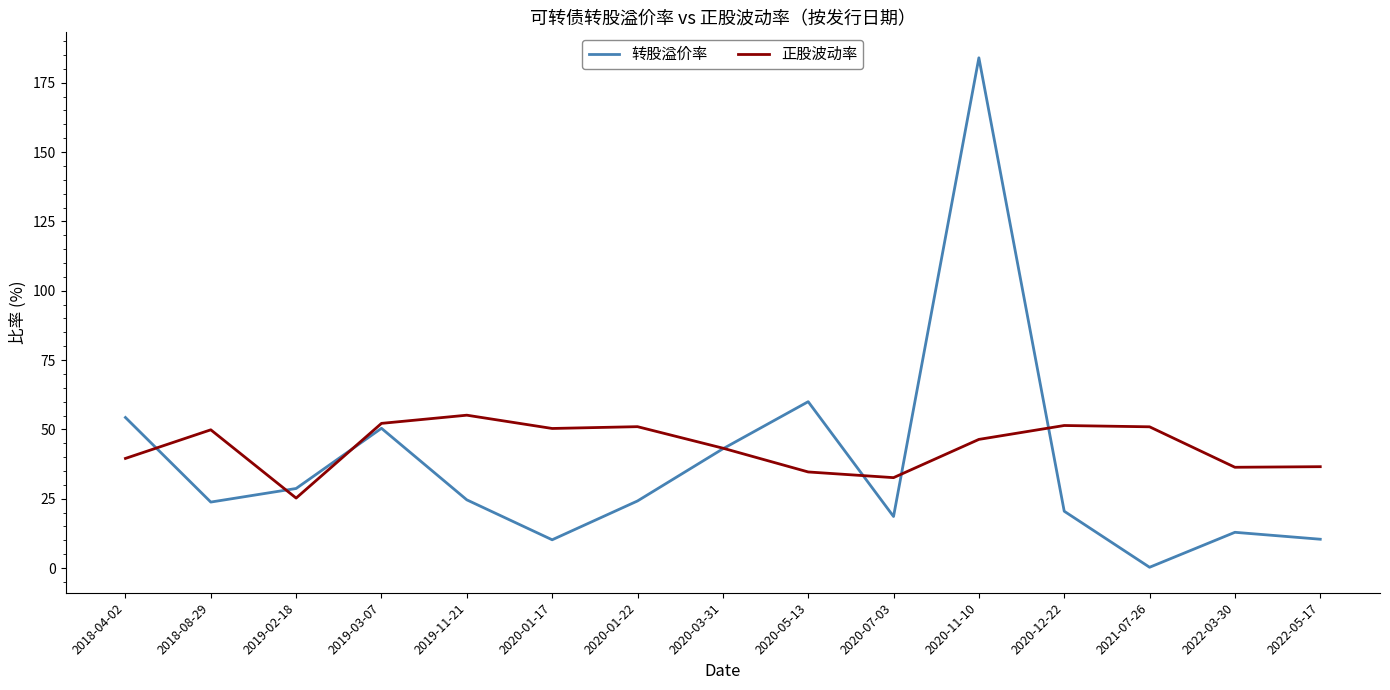

Where does the 转股溢价率 series first go above 24?

2018-04-02